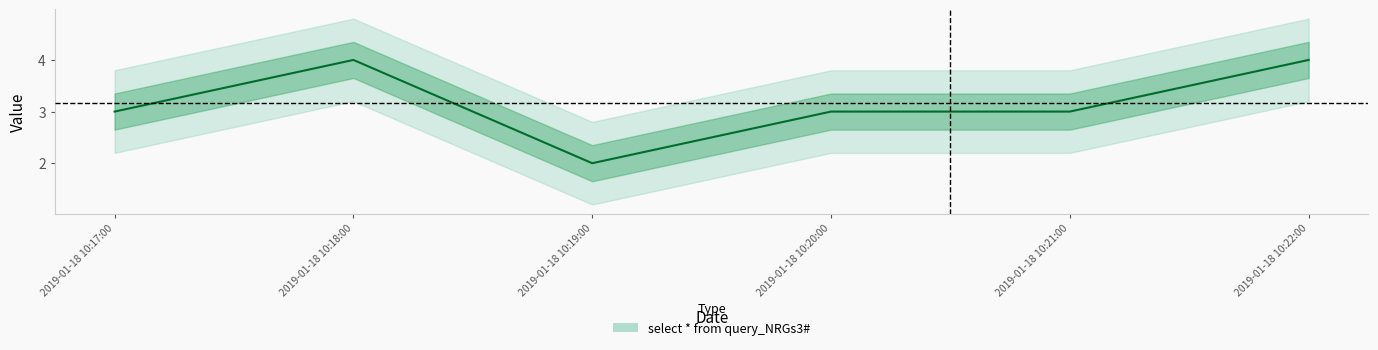

What is the sum of the values at 2019-01-18 10:22:00 and 2019-01-18 10:19:00?

6